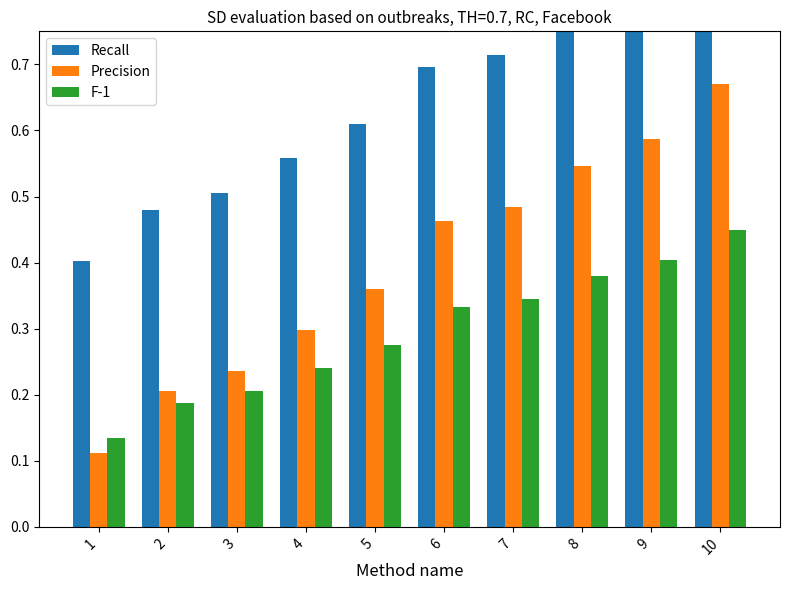

What is the minimum value for F-1?

0.1